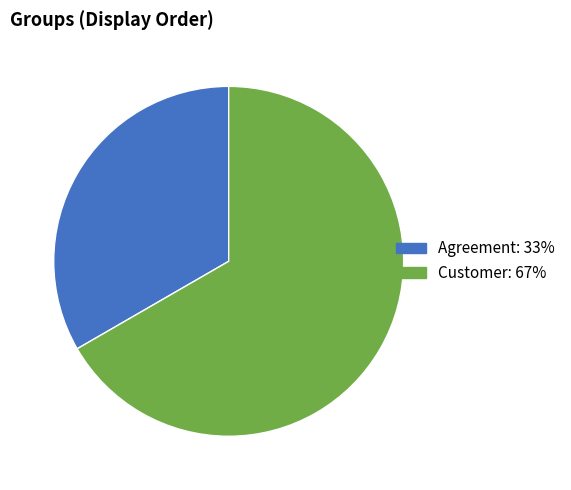

Count the number of slices in the pie.

2